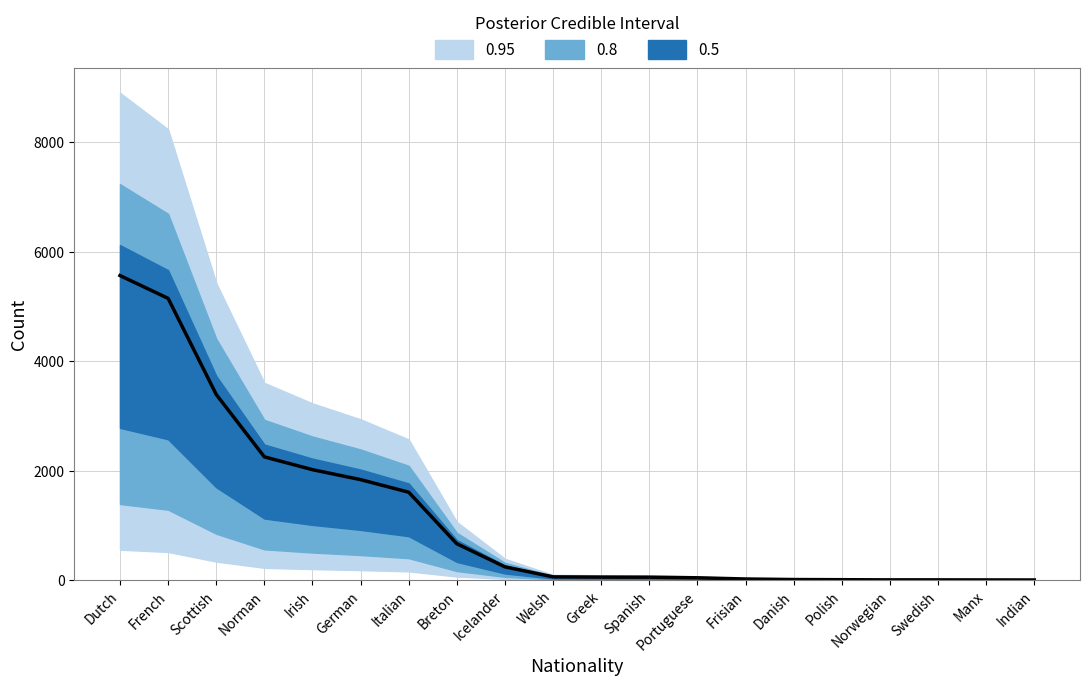

True or false: the data shows 2253 at Norman.

True